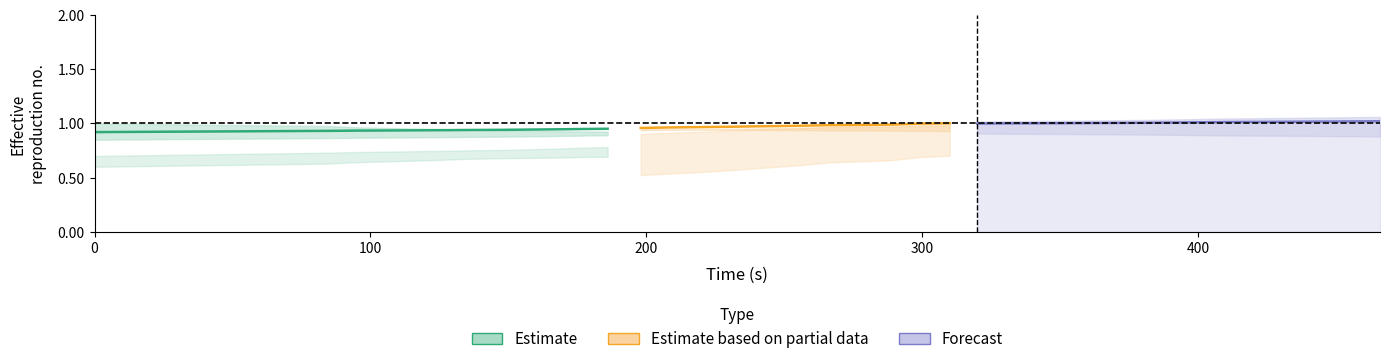

Is this an area chart (filled region under the line)?

No